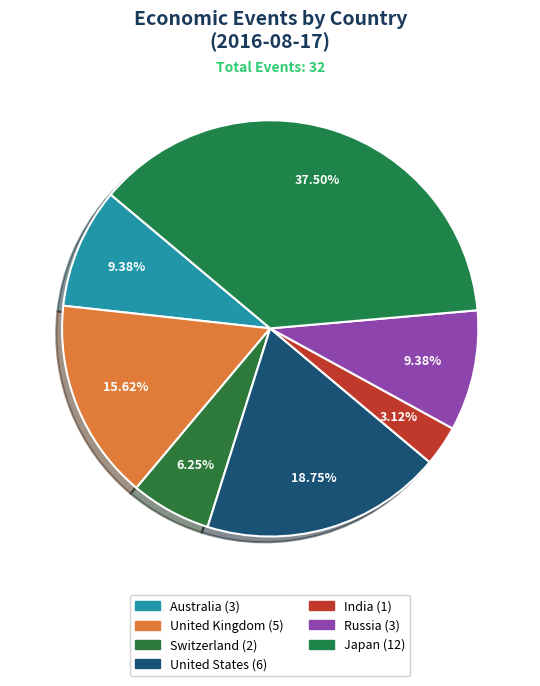

True or false: India accounts for 14% of the total.

False